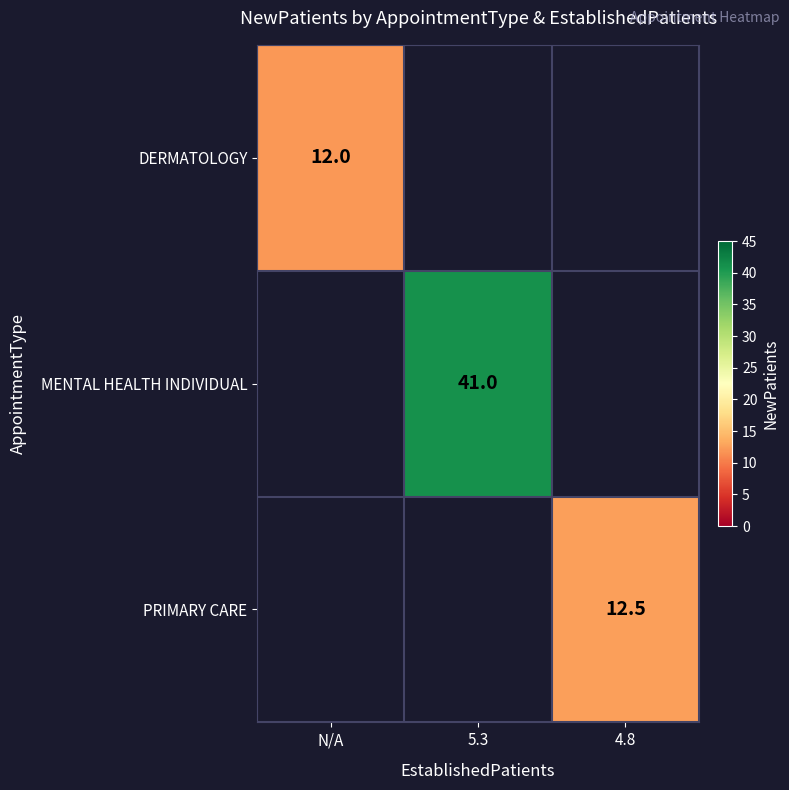

True or false: DERMATOLOGY has a value of 2.5 at N/A.

False